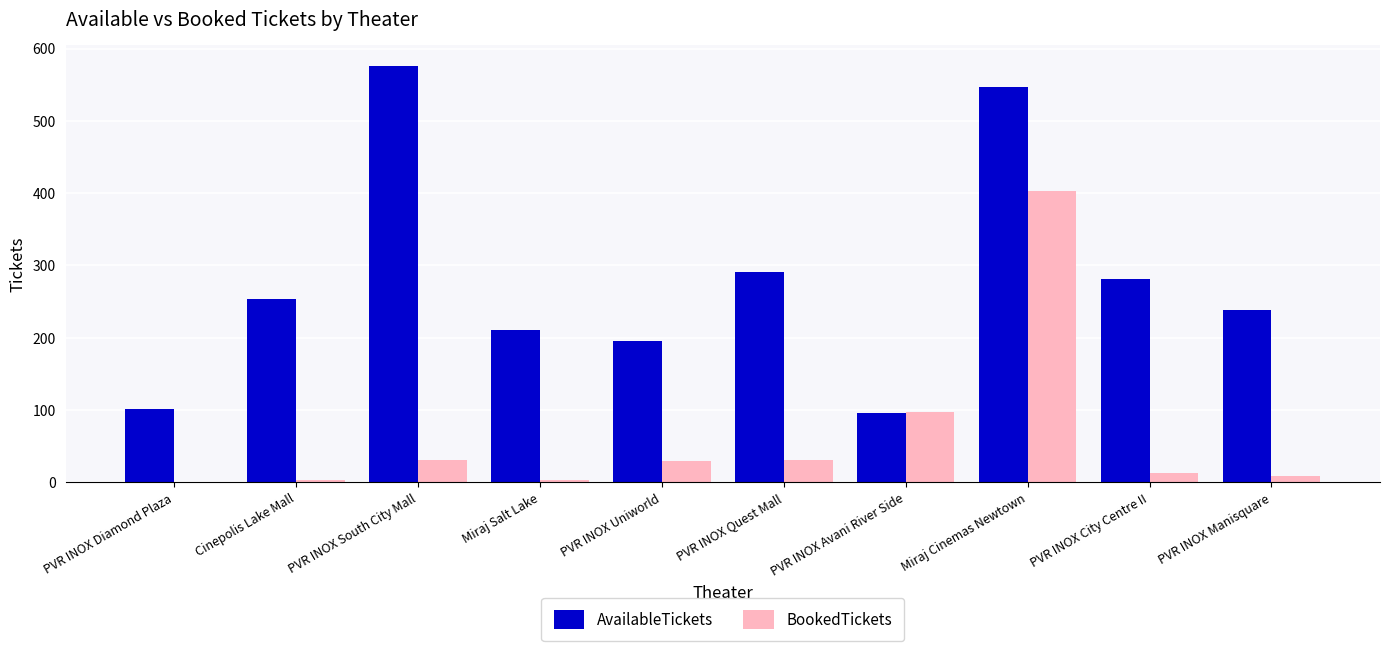

Is it true that BookedTickets equals 6 at PVR INOX Quest Mall?

False